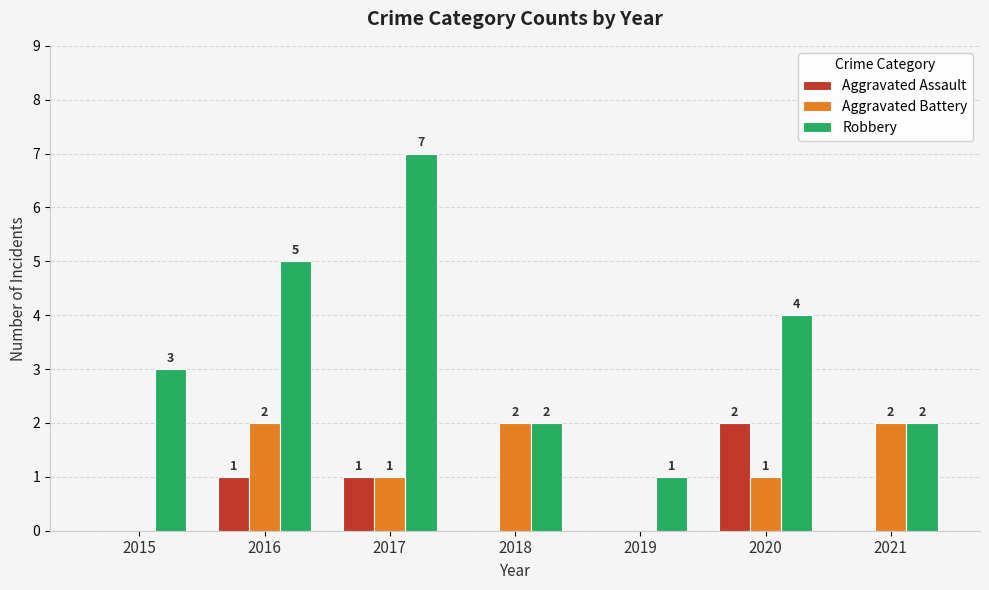

How many Robbery values are between 2 and 5?

5